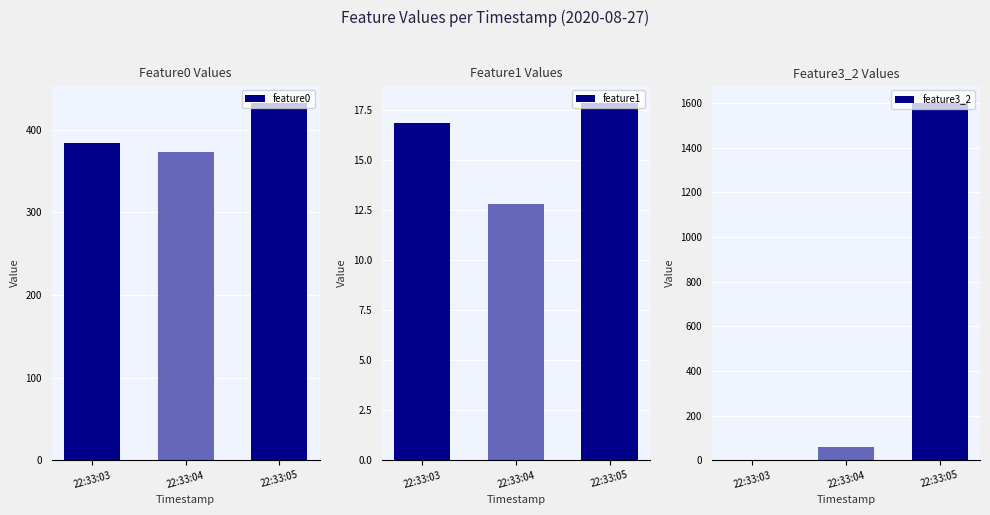

Which label corresponds to the smallest value in the chart?

22:33:03